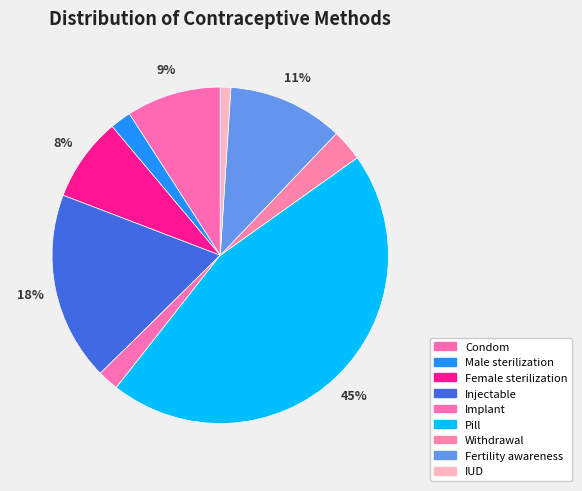

How many segments does this pie chart have?

9